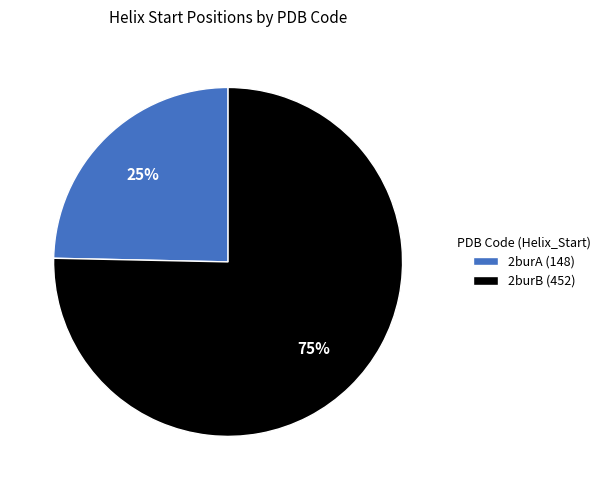

To the nearest percent, what is the combined percentage of 2burB and 2burA?

100%